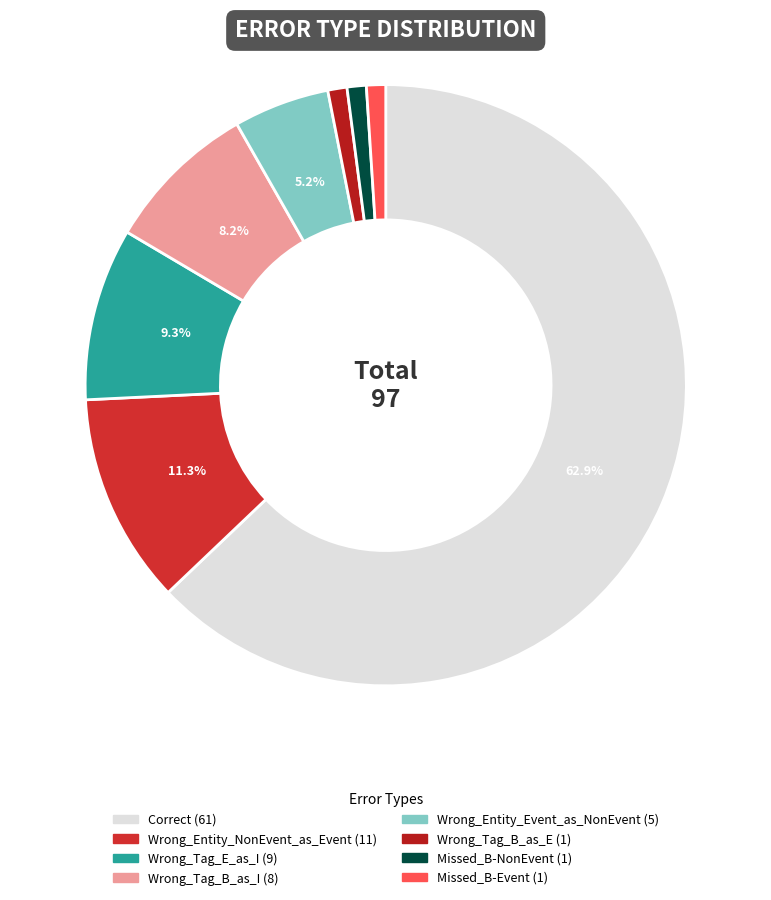

To the nearest percent, what is the average slice percentage?

12%